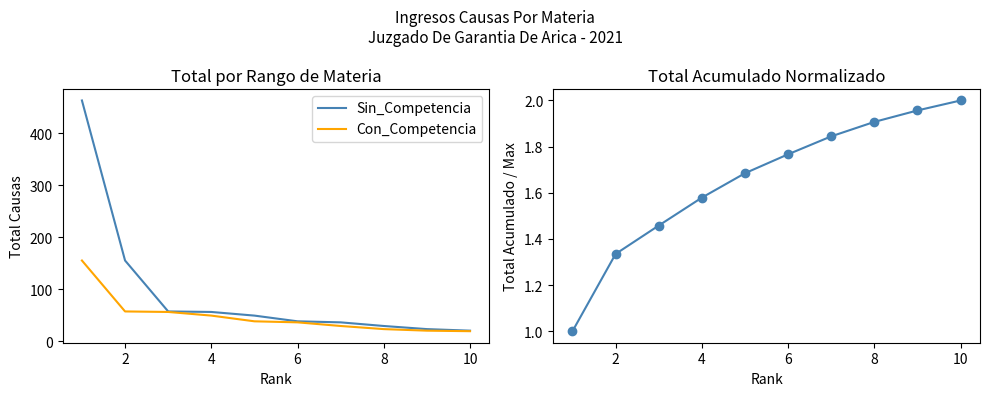

True or false: Sin_Competencia has a value of 0.5 at 8.

False